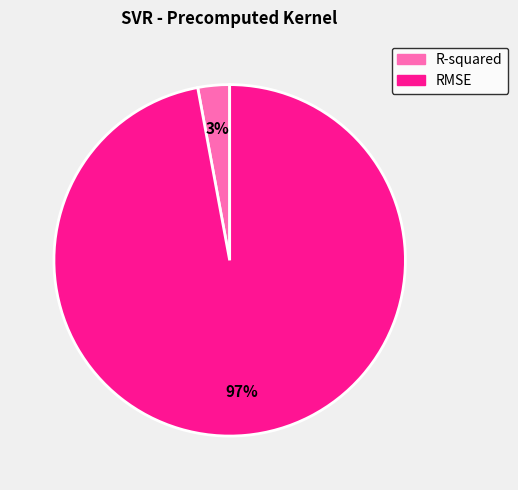

Is it true that RMSE is 89% of the pie?

False